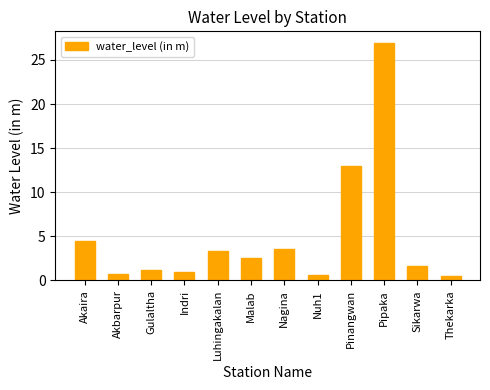

What is the ratio of the value at Malab to the value at Pinangwan?

0.2